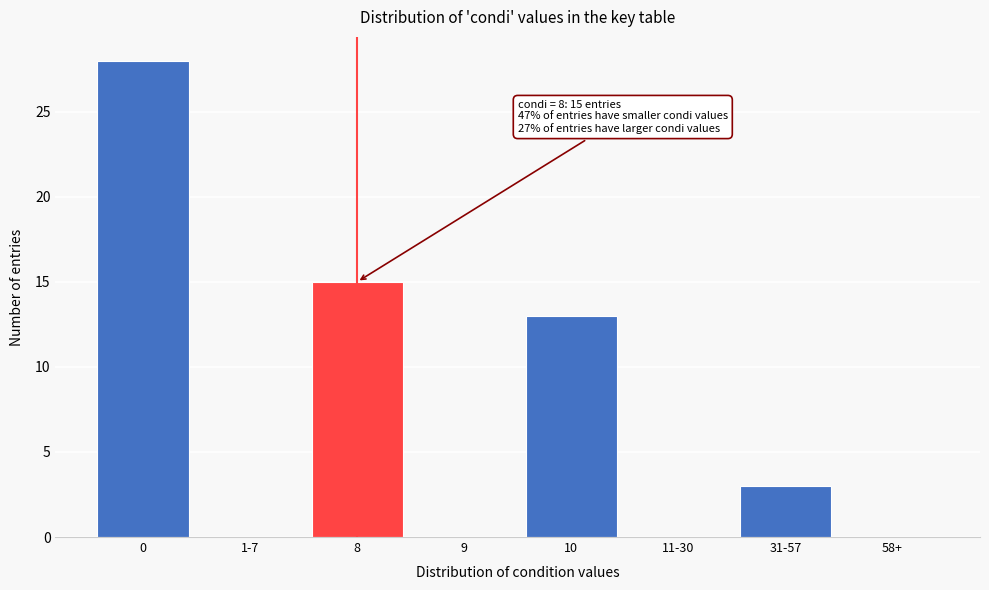

Reading left to right, what are all the values shown in this chart?

0=28	1-7=0	8=15	9=0	10=13	11-30=0	31-57=3	58+=0